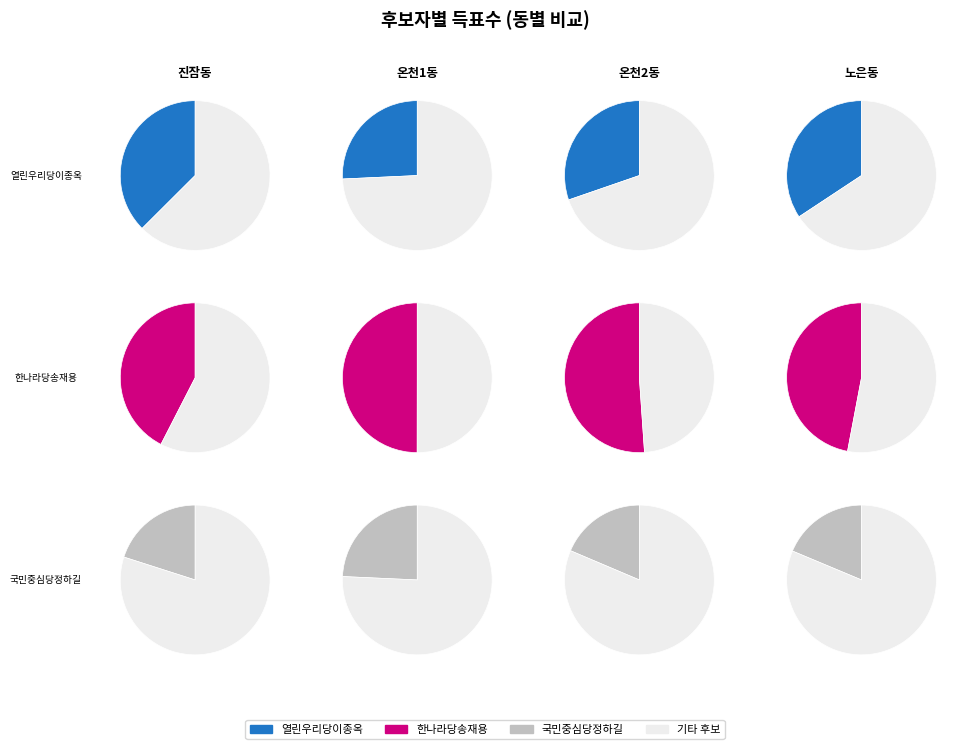

Does 온천1동 account for over 50% of the chart?

No